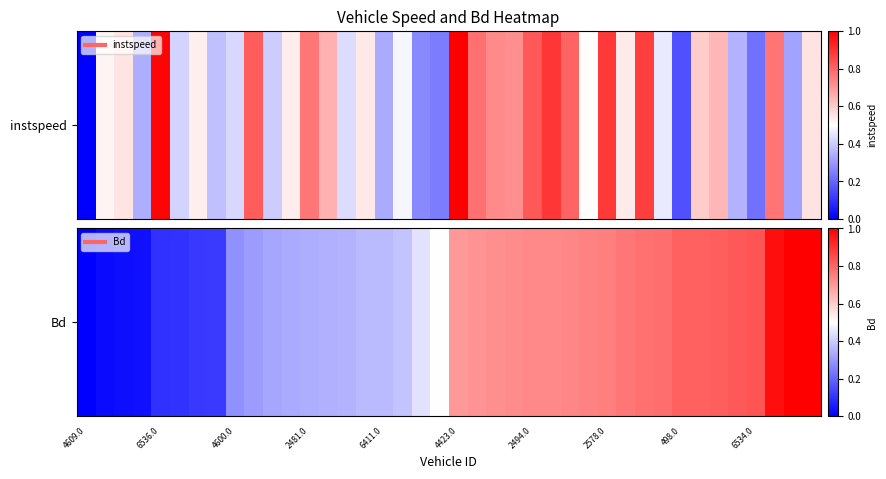

True or false: the data shows 0.8 at 30.

True